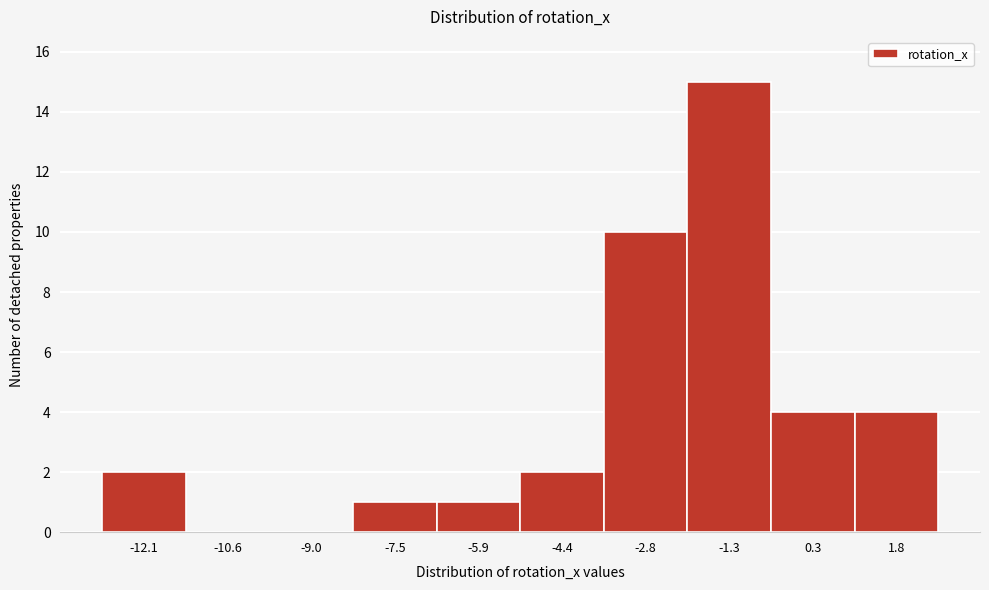

Reading left to right, list every bar in this chart as the range it spans on the x-axis followed by its height. Neither the bar edges nor the heights are printed on the chart, so give them approximately, as read against the axes.

-13.0 to -11.4: 2
-11.4 to -9.8: 0
-9.8 to -8.2: 0
-8.2 to -6.6: 1
-6.6 to -5.2: 1
-5.2 to -3.6: 2
-3.6 to -2.0: 10
-2.0 to -0.4: 15
-0.4 to 1.0: 4
1.0 to 2.6: 4